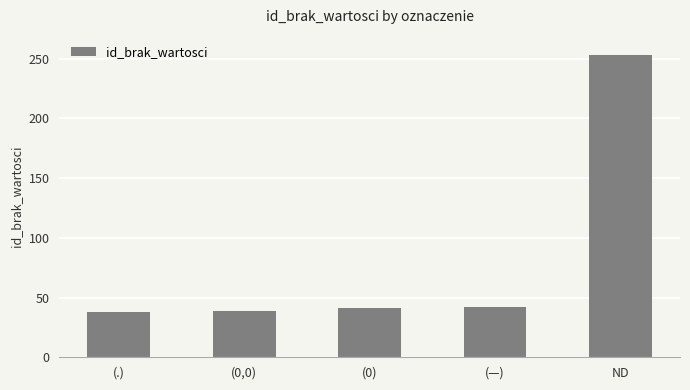

What is the minimum value shown in the chart?

38